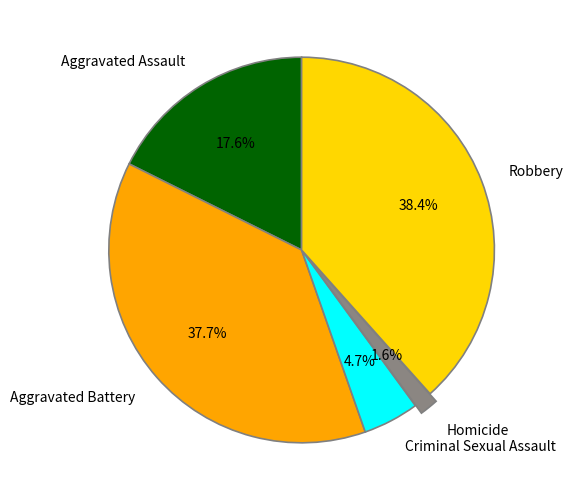

What percentage is the Aggravated Assault slice, to the nearest percent?

18%